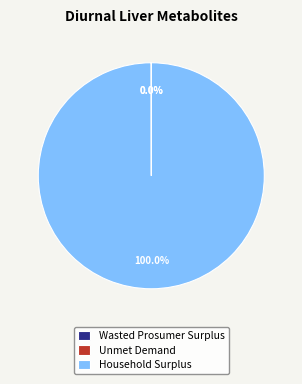

Which category has the biggest portion of the pie?

Household Surplus